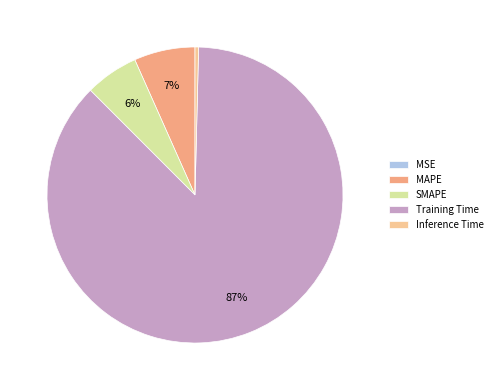

Between Inference Time and MAPE, which is larger?

MAPE